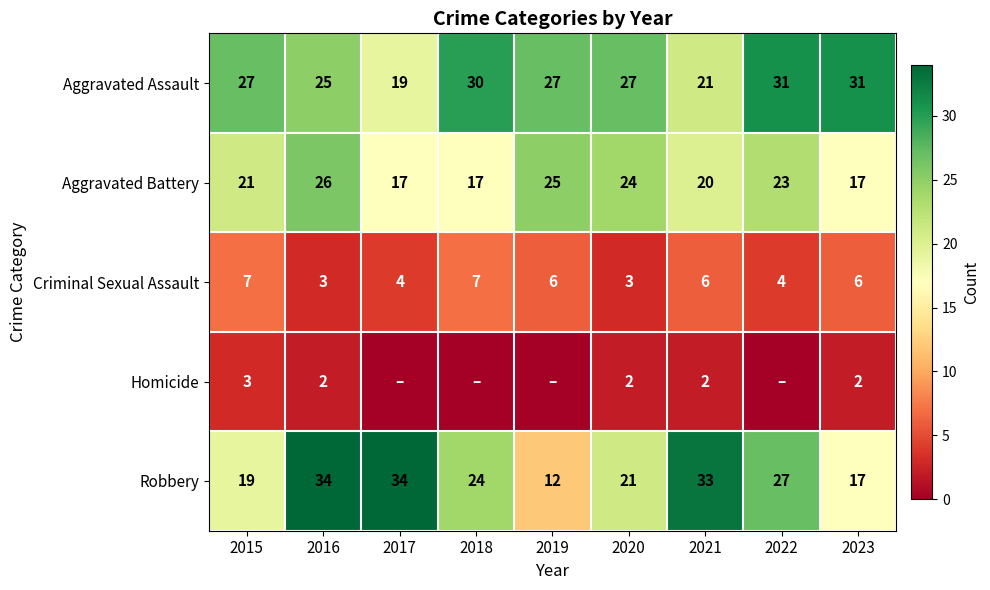

What is the sum of all Homicide values?

11